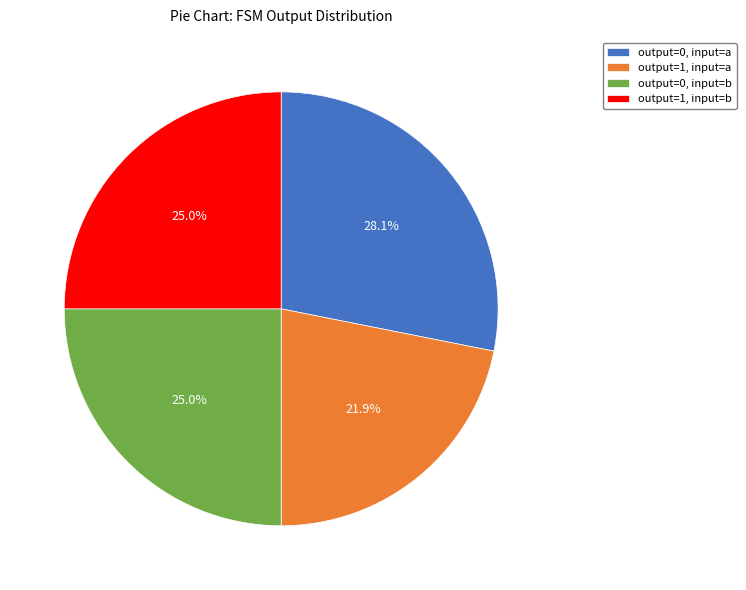

Approximately how many times larger is the value at output=0, input=a compared to output=1, input=b?

1.1